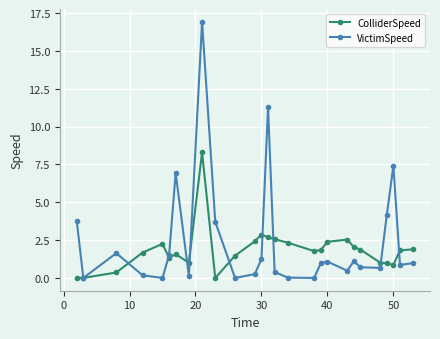

Which series has the widest spread of values?

VictimSpeed